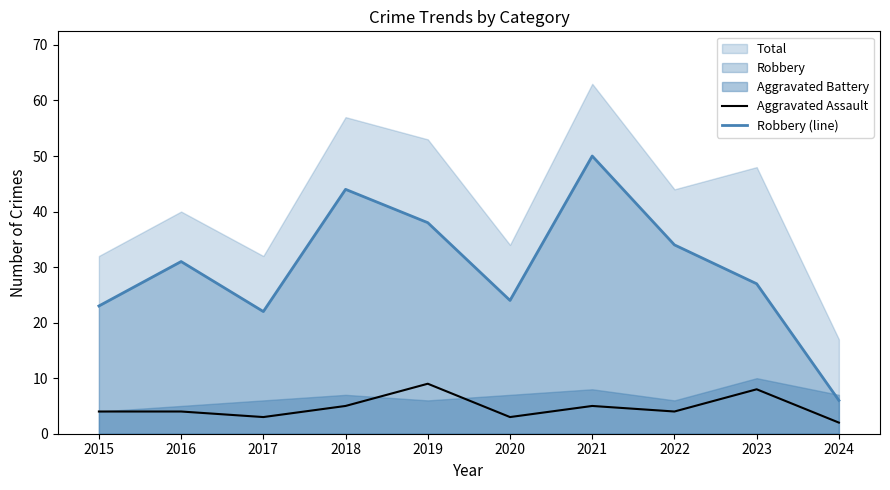

Is it true that Robbery (line) equals 23 at 2015?

True